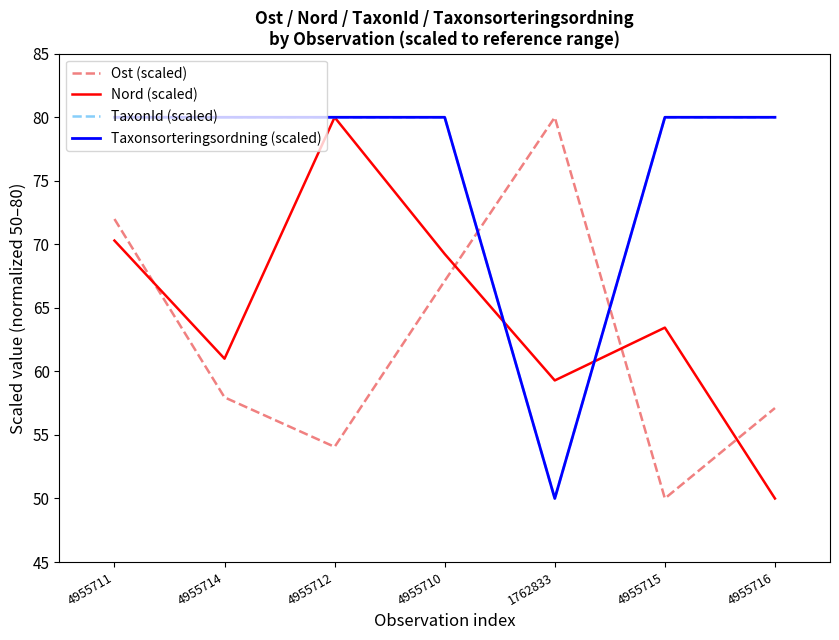

Is this an area chart (filled region under the line)?

No